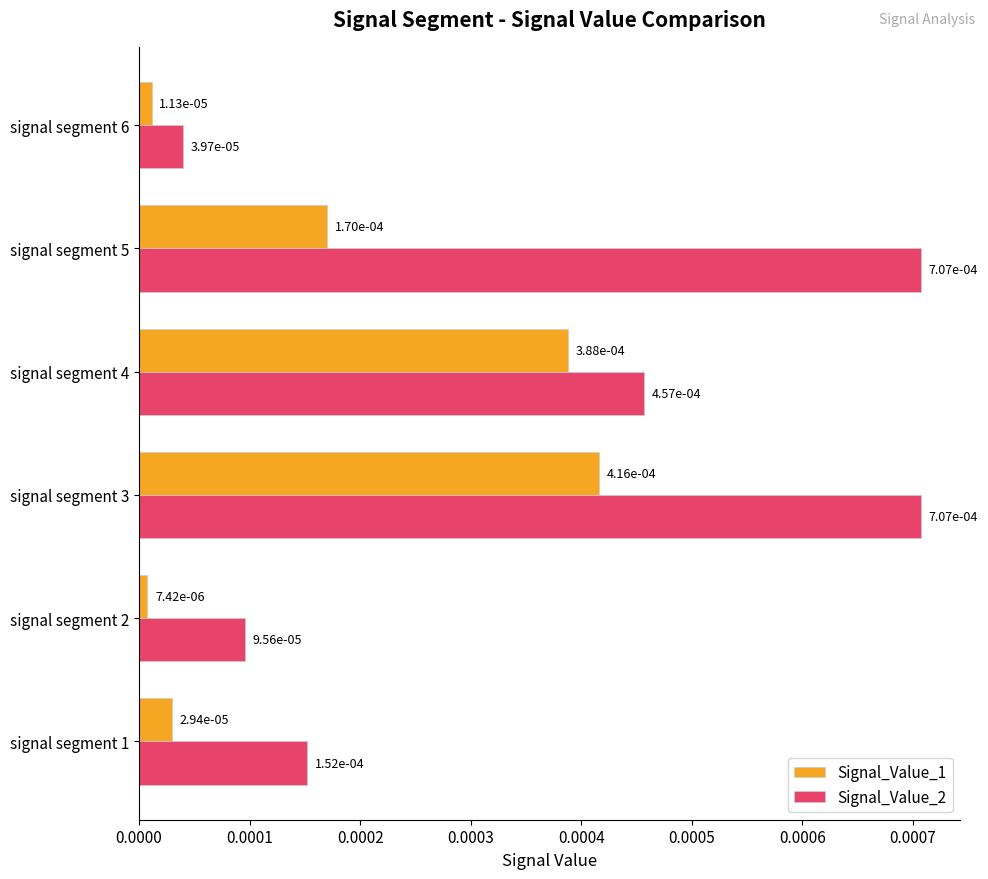

At how many categories does at least one series exceed 0?

6